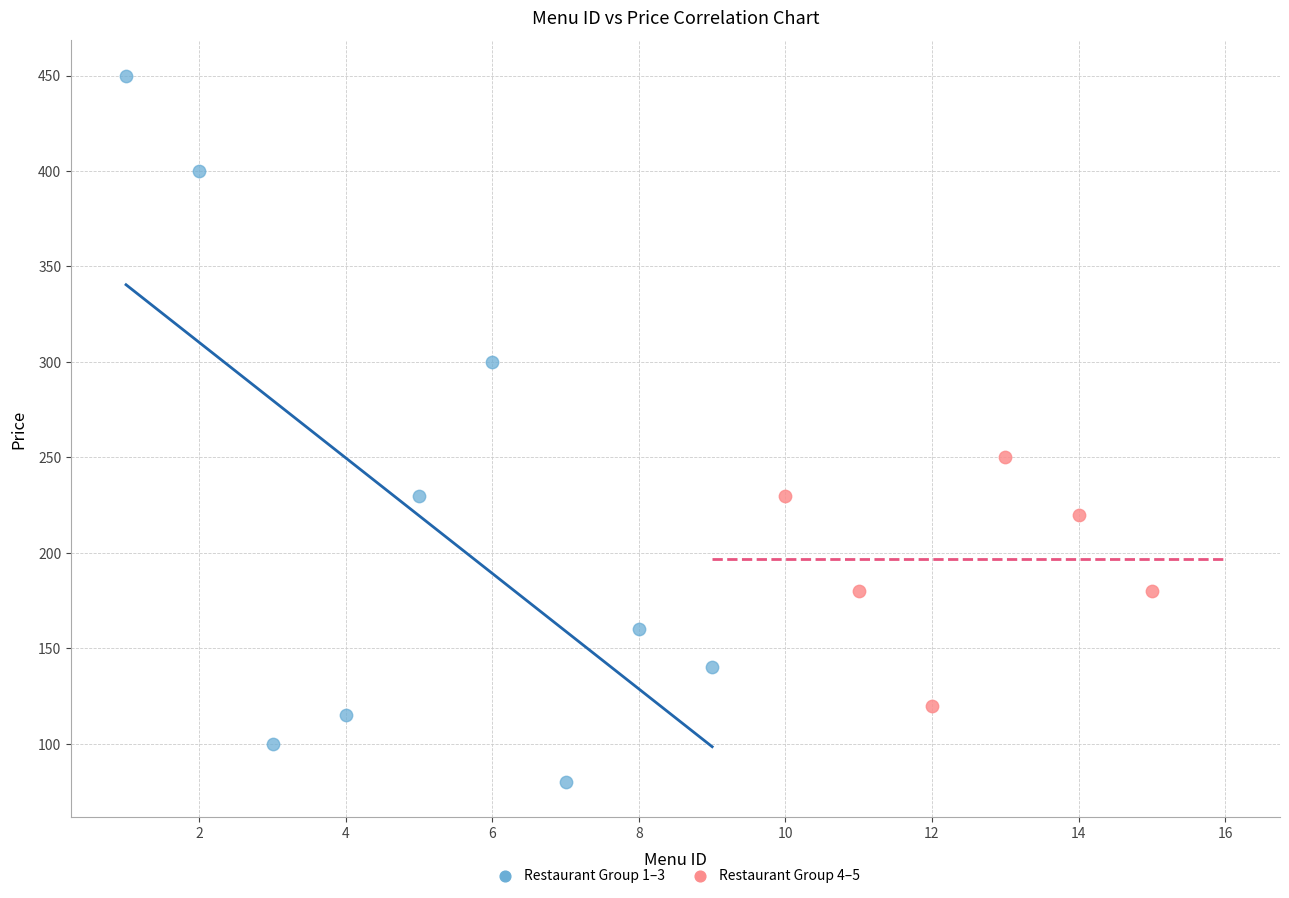

Which series contains the lowest Y value?

Restaurant Group 1–3